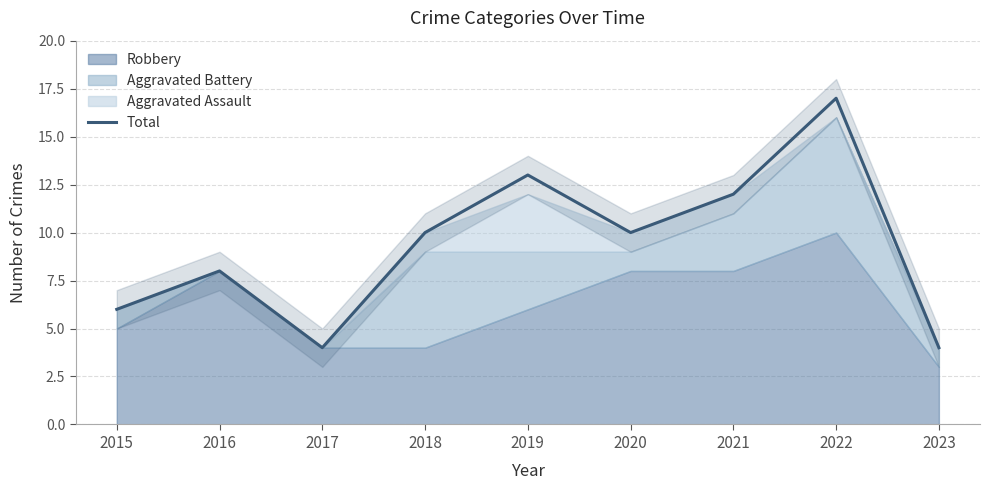

Read the value at 2017, to the nearest 5.

5